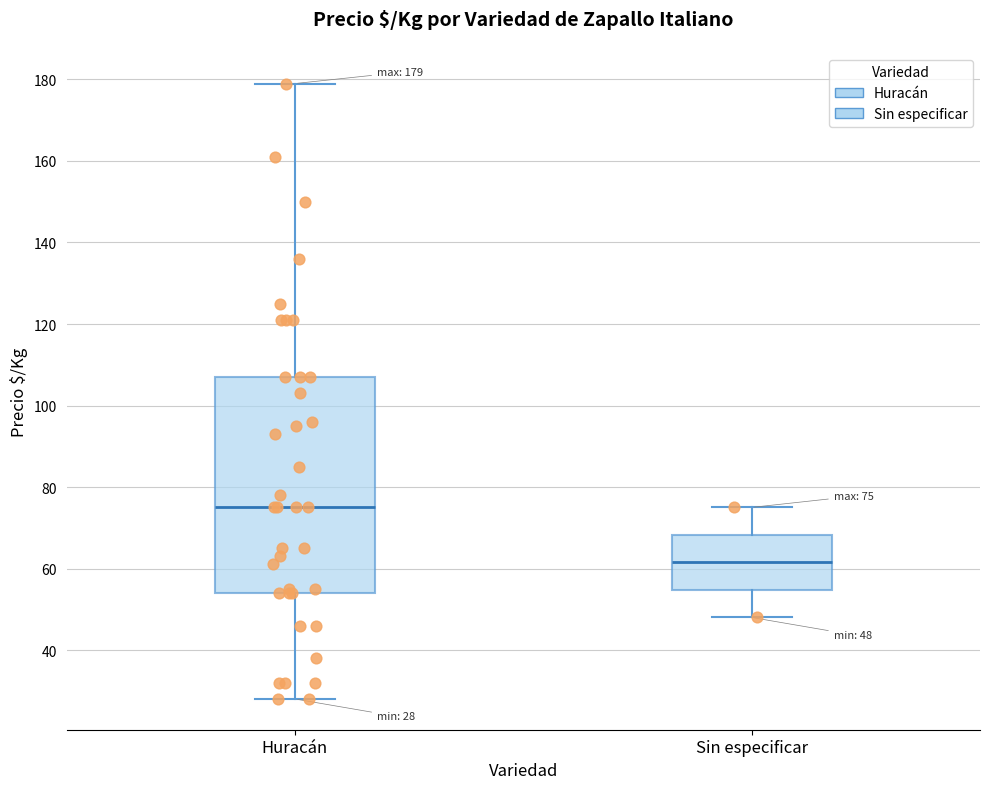

Which box has the lowest median line?

Sin especificar